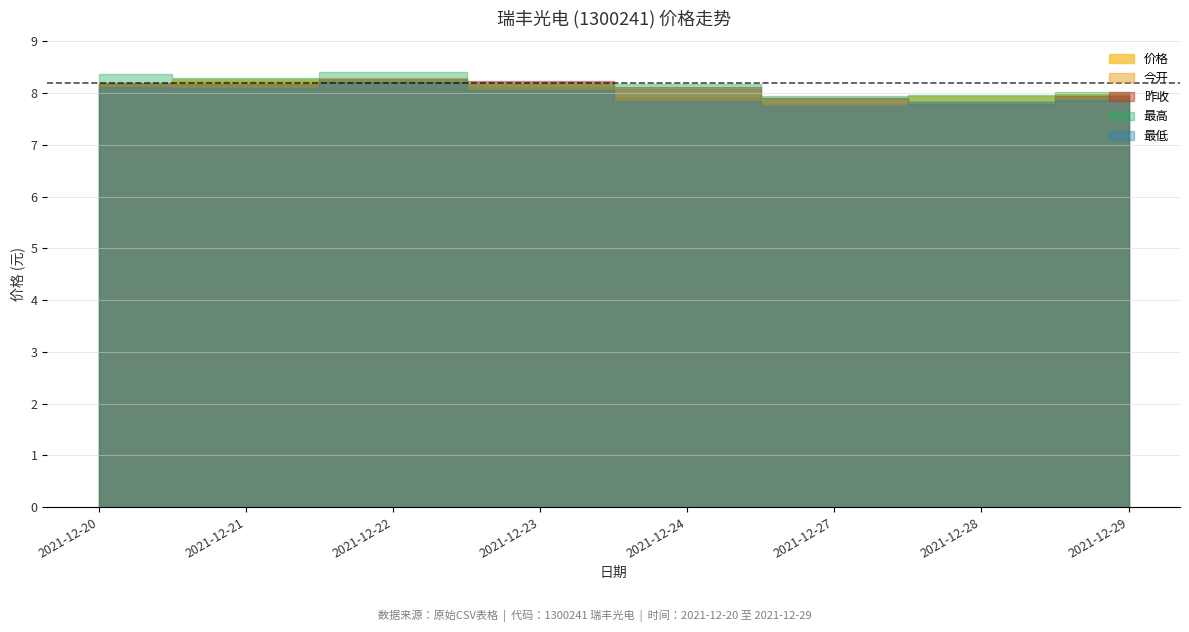

Between 2021-12-20 and 2021-12-24, which is larger?

2021-12-20